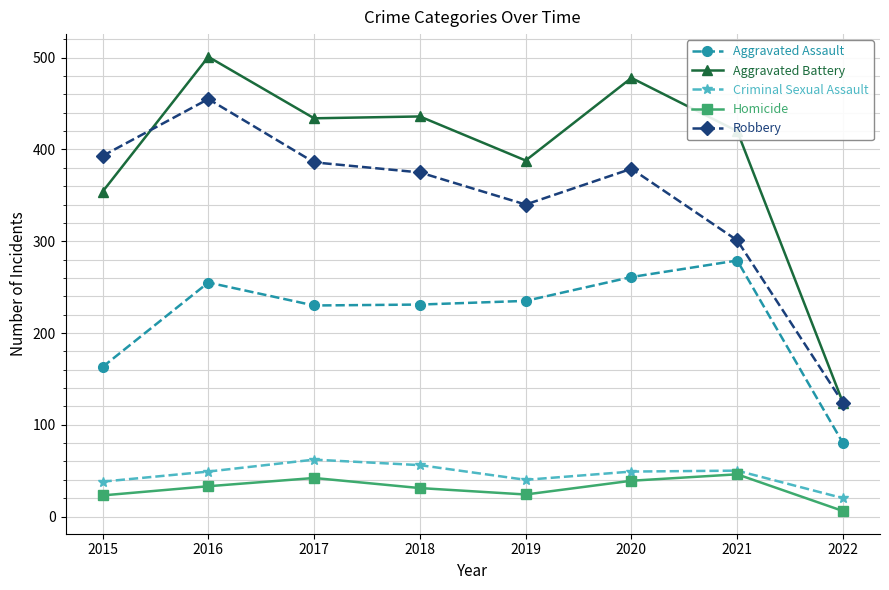

What is the difference between the highest and lowest values at 2016?

468